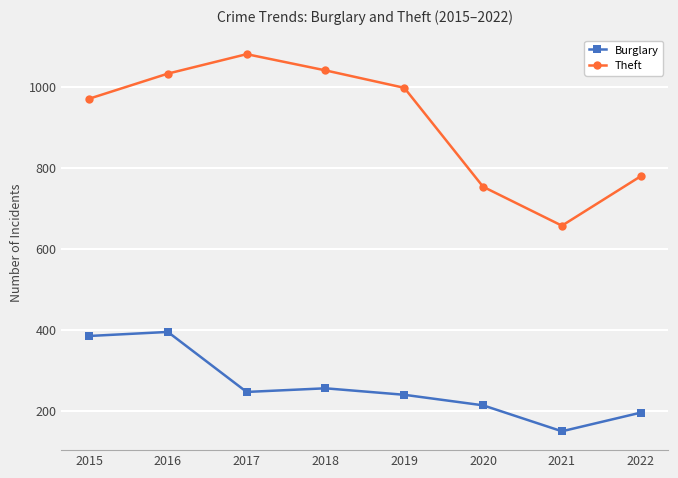

What is the value of the Theft point at the 4th from the left?

1040